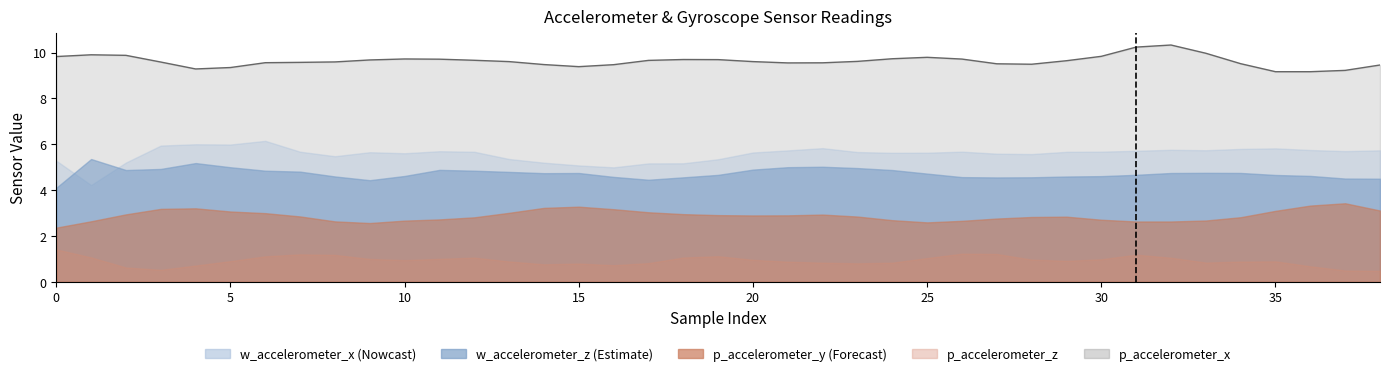

What is the highest value of the p_accelerometer_z series?

1.4